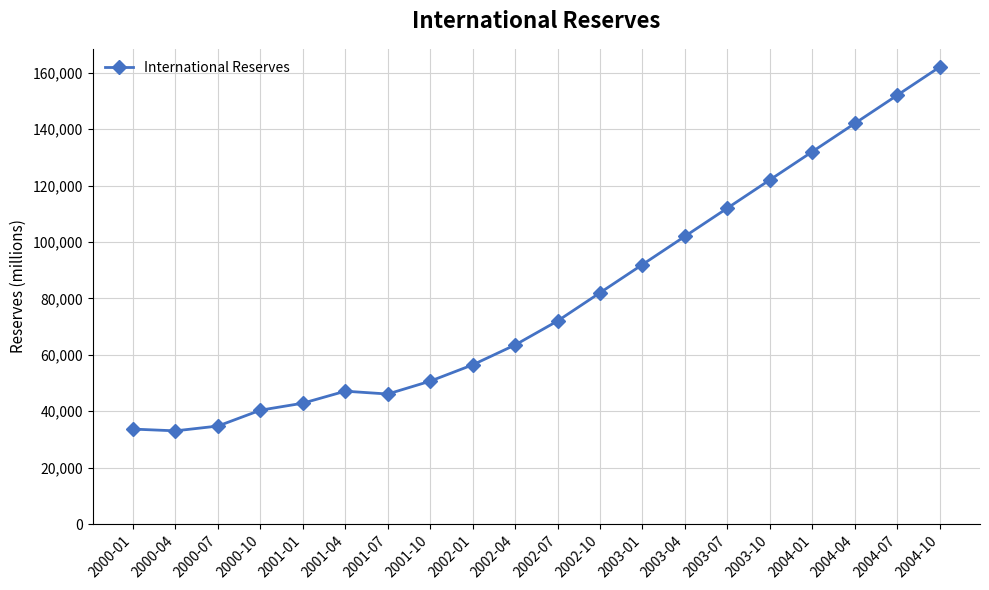

What is the difference between the values at 2004-01 and 2001-01?

89137.2